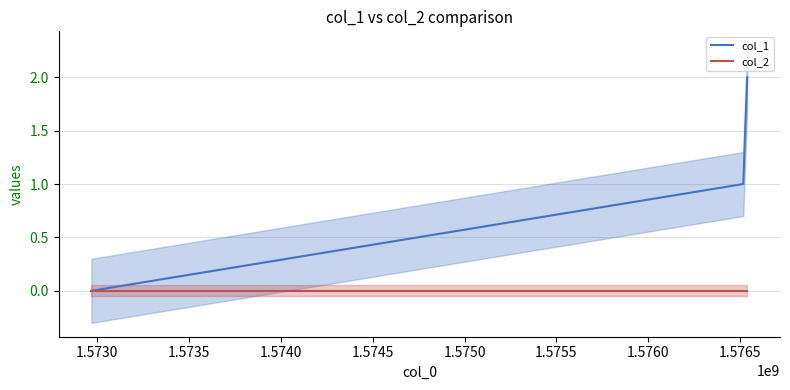

Rank the series by their average value, from highest to lowest.

col_1, col_2